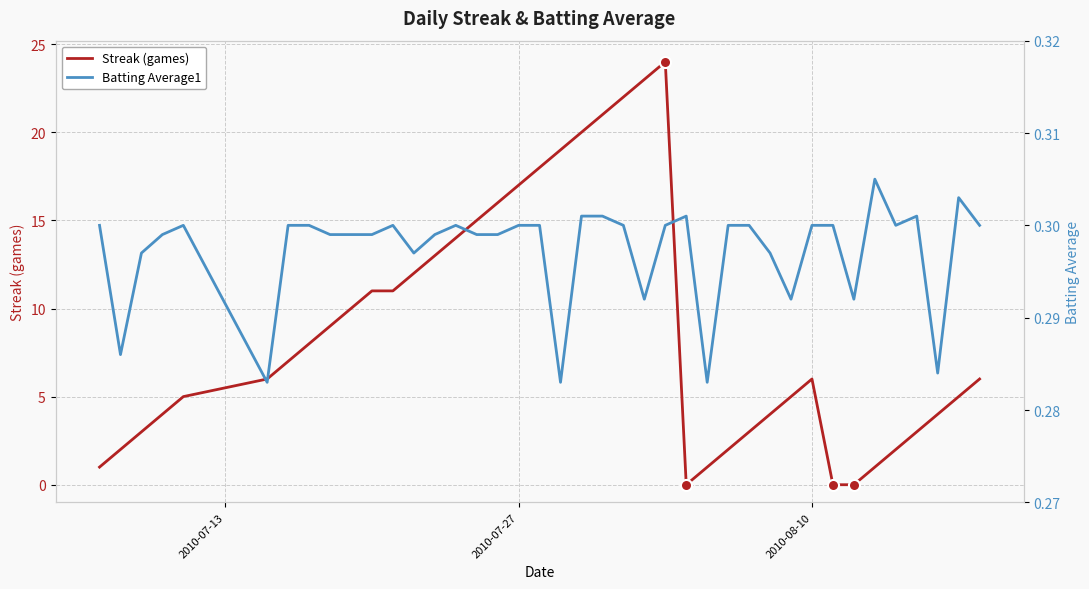

How many values in the Streak (games) series exceed 6?

19